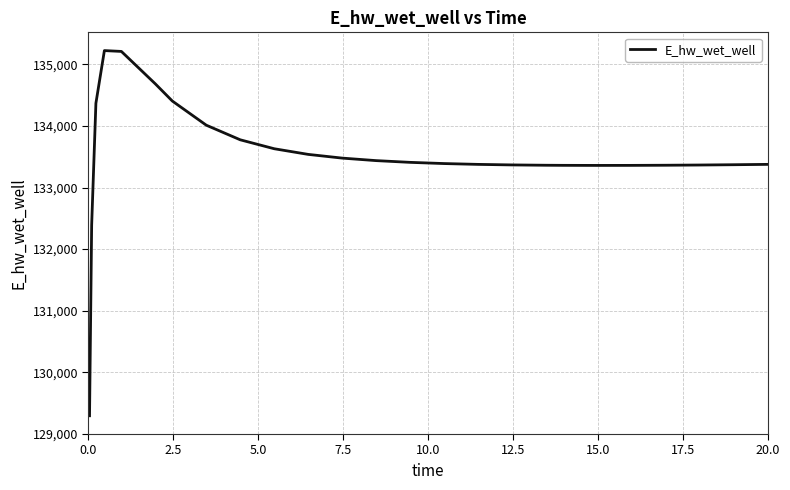

What is the minimum value shown in the chart?

129292.1